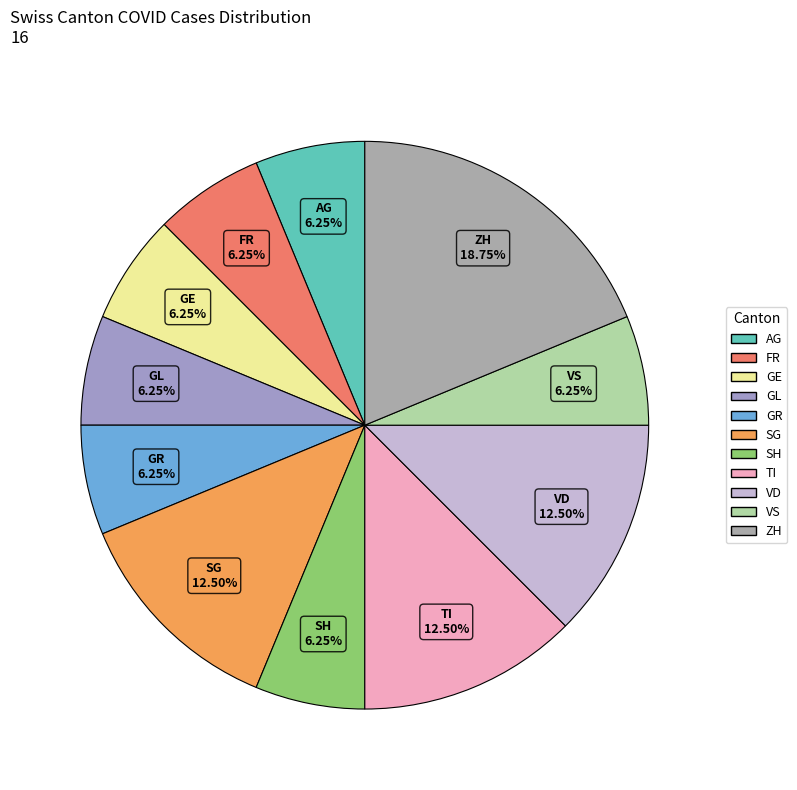

How many segments does this pie chart have?

11